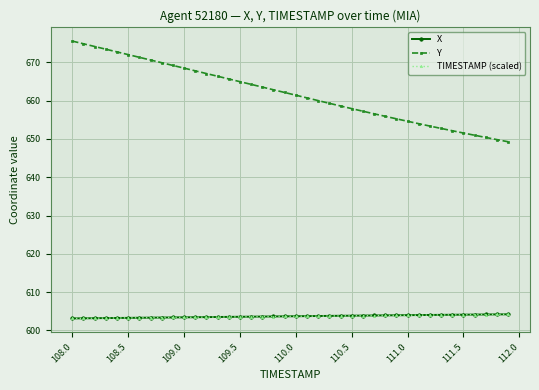

True or false: Y and TIMESTAMP (scaled) cross at least once.

False